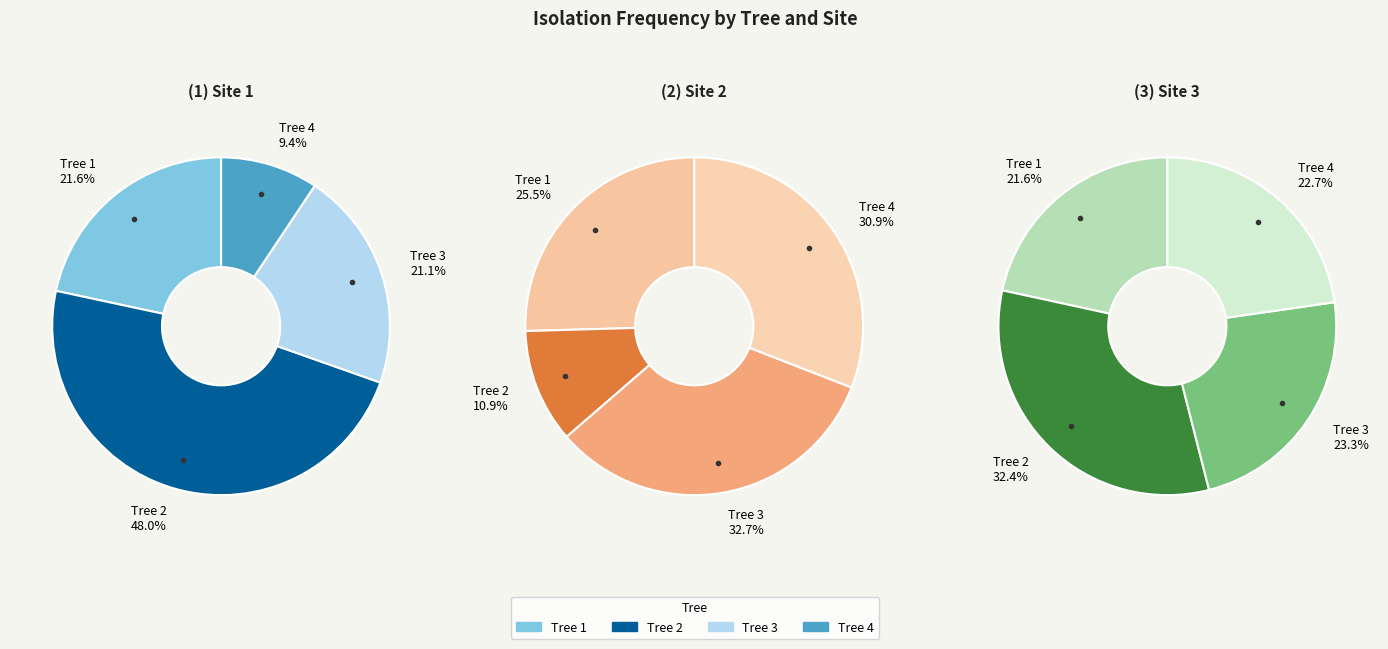

Which series has the widest spread of values?

Site 1